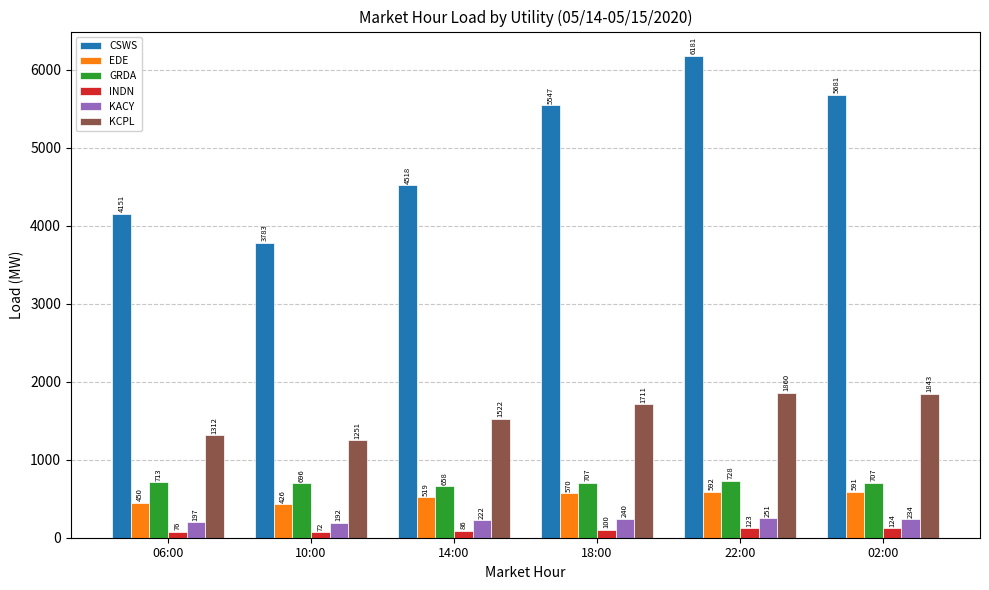

What is the sum of the GRDA values at 10:00 and 06:00?

1409.0